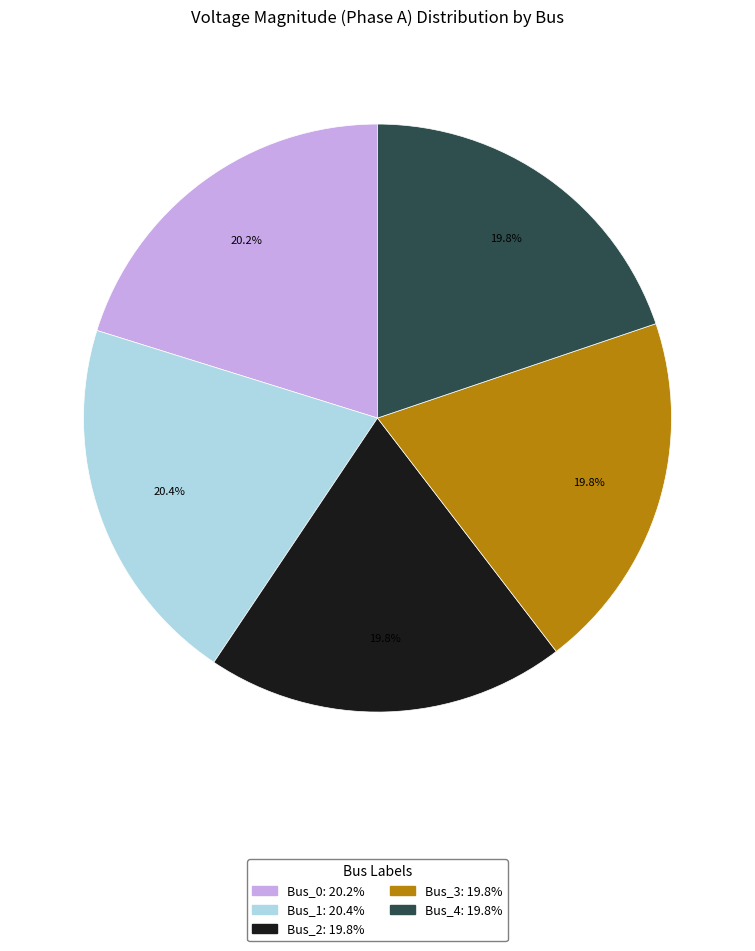

Count the number of slices in the pie.

5